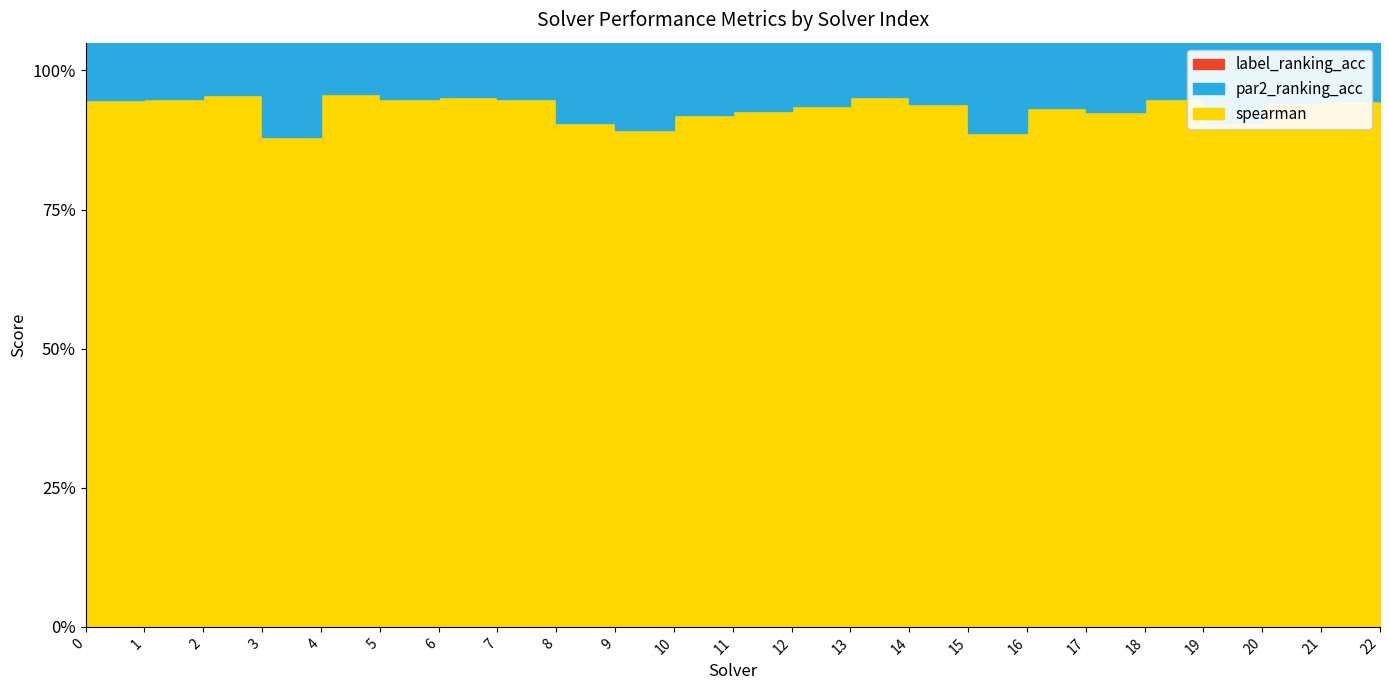

At which category is the sum across all series the highest?

14